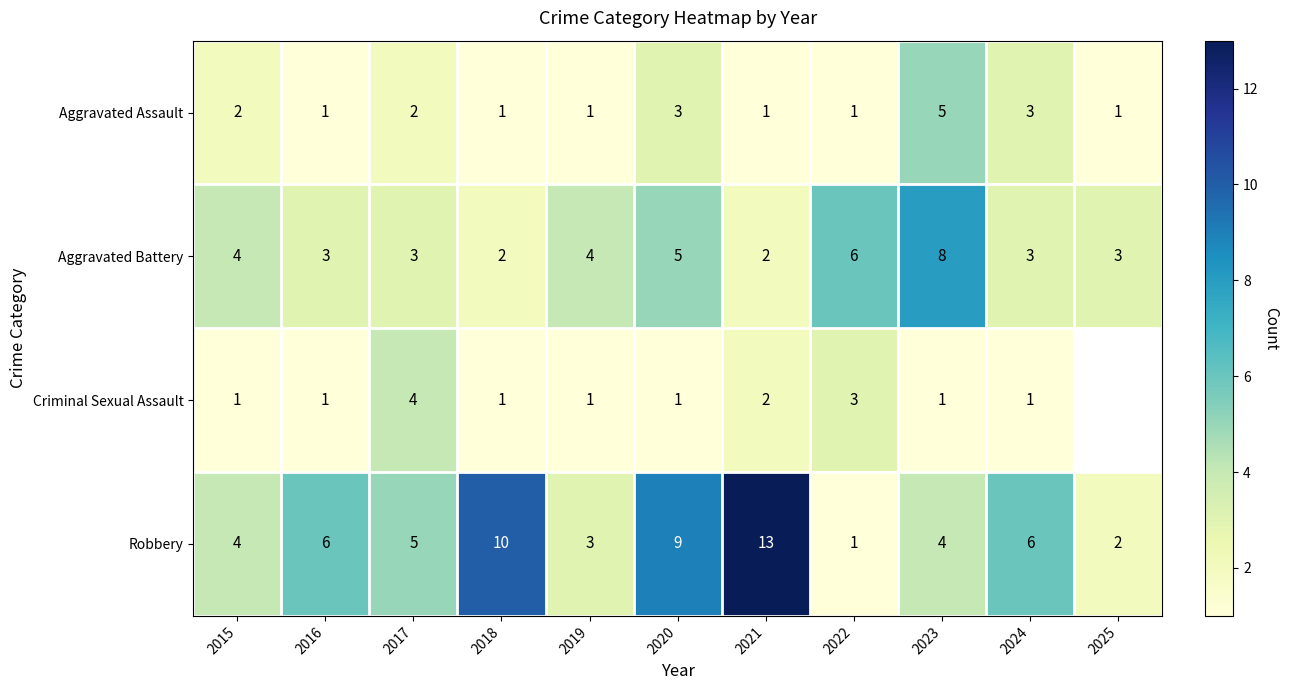

What value does the Aggravated Battery series have at 2016?

3